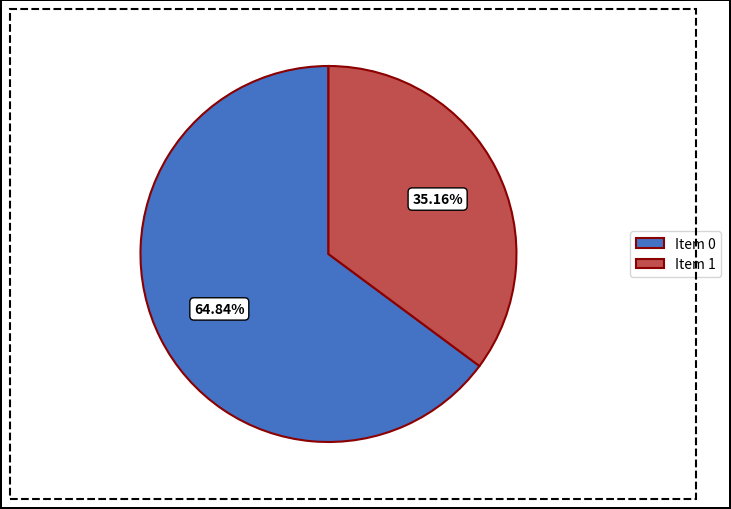

Is there a majority slice in this chart?

Yes